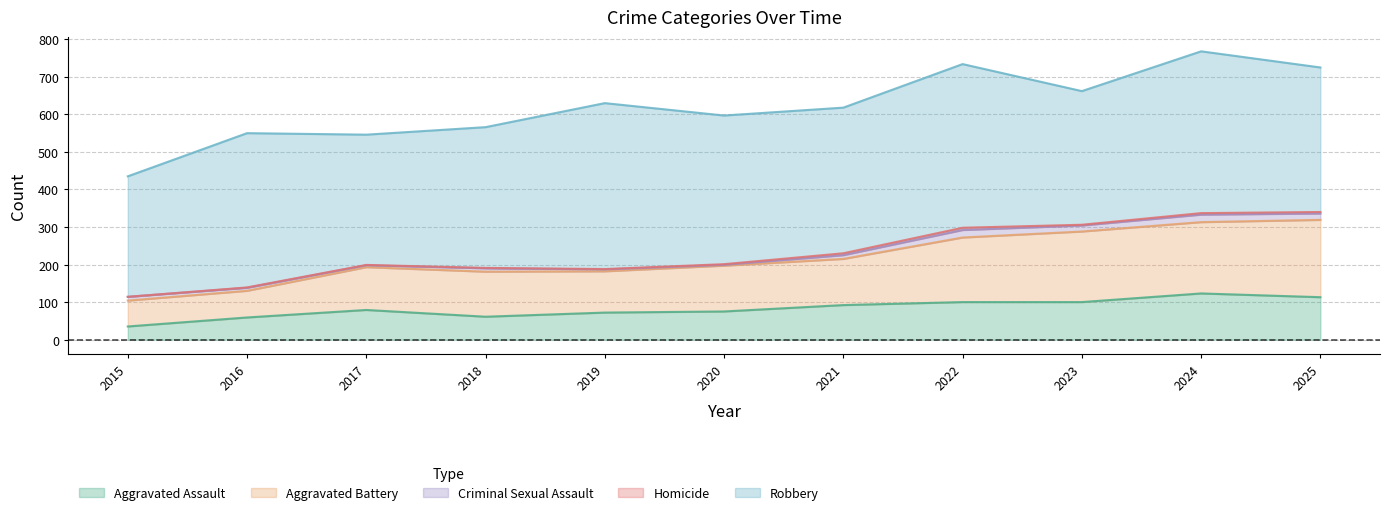

Where does the Criminal Sexual Assault series first go above 10?

2022